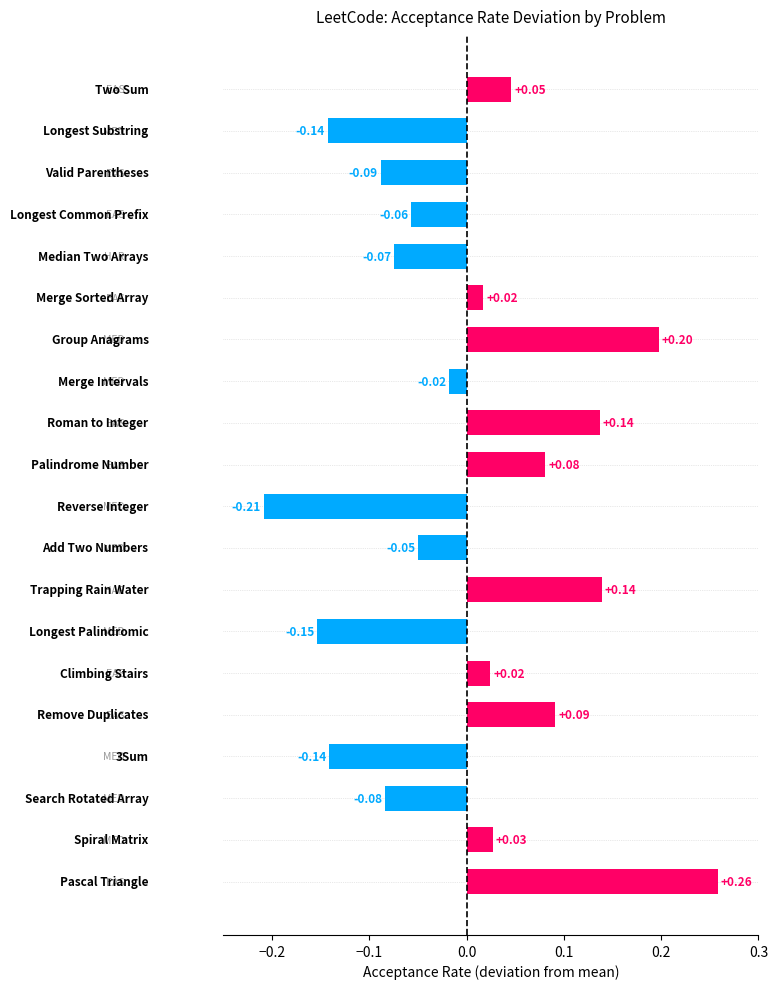

What is the difference between the maximum and second lowest values?

0.4